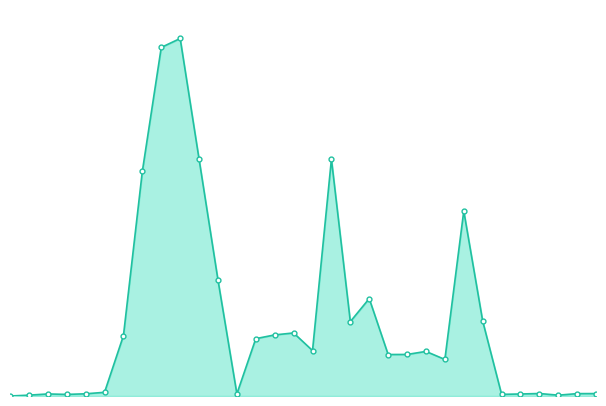

Where is the first local maximum?

3